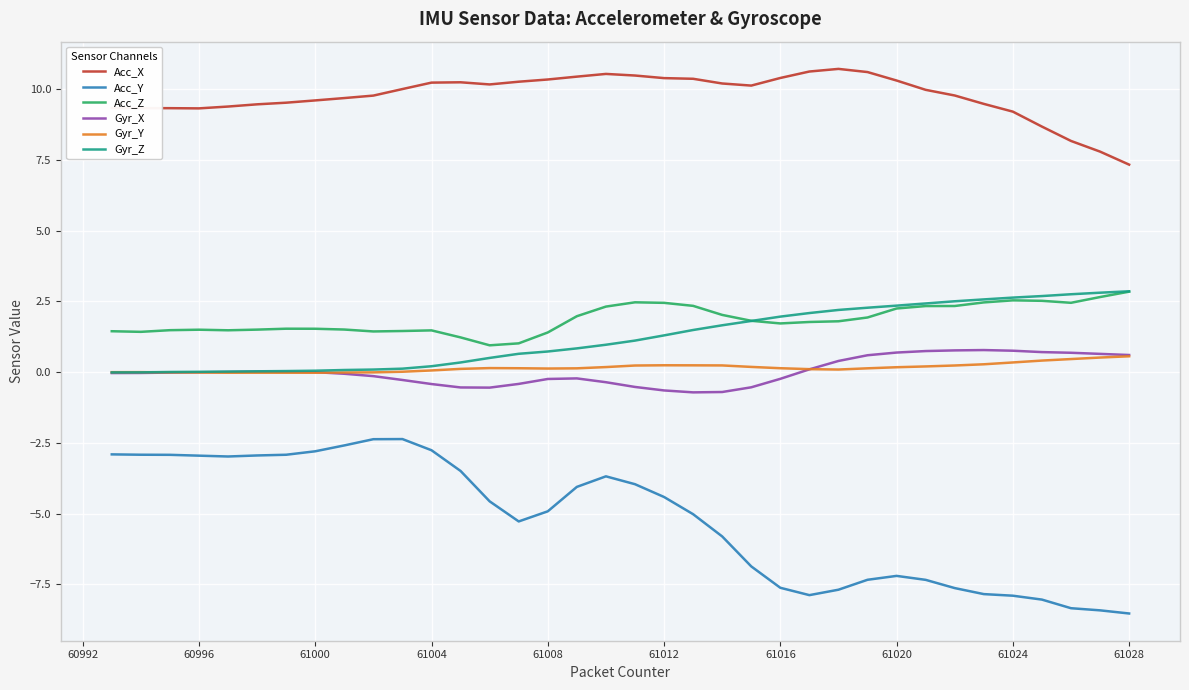

True or false: Acc_X and Gyr_X intersect in this chart.

False